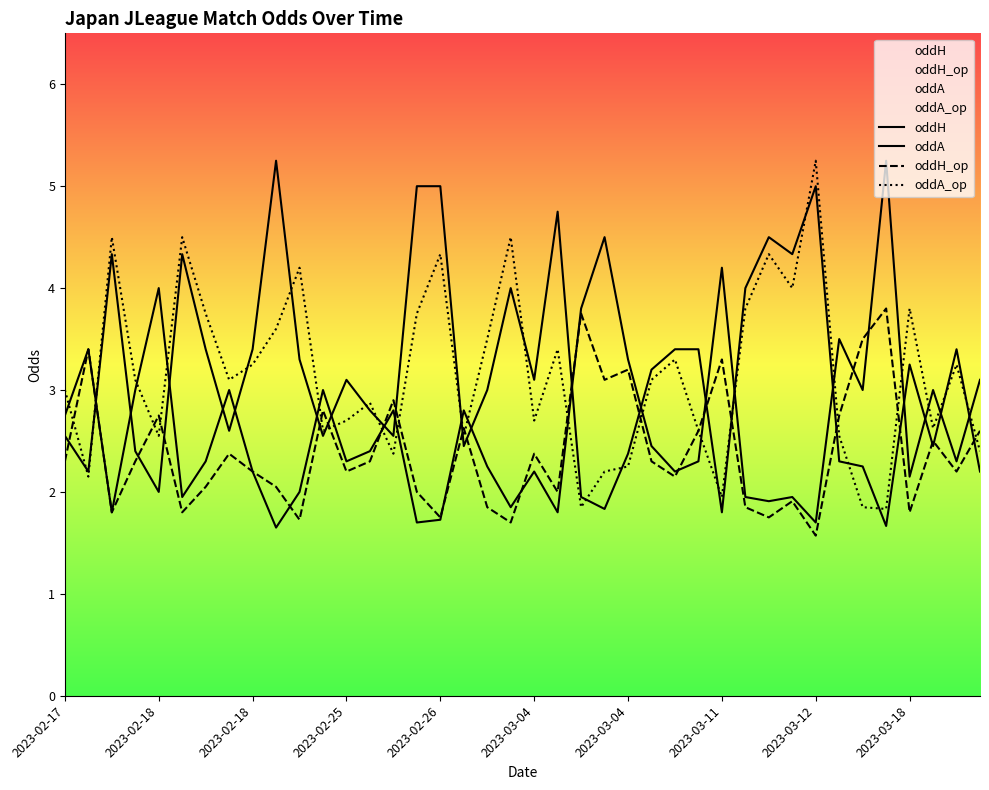

Is it true that oddH_op equals 0.6 at 37?

False